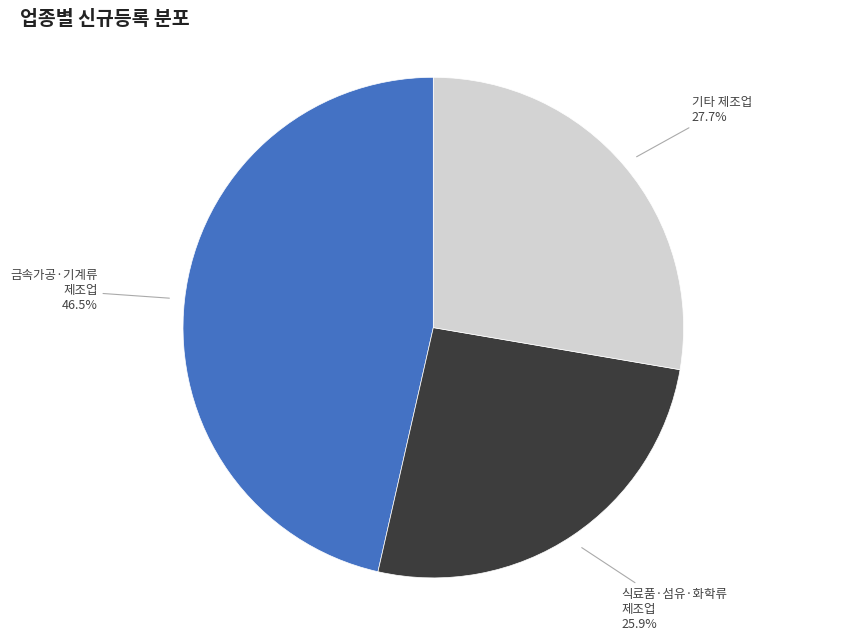

To the nearest percent, what is the difference between the largest and smallest slice percentages?

21%